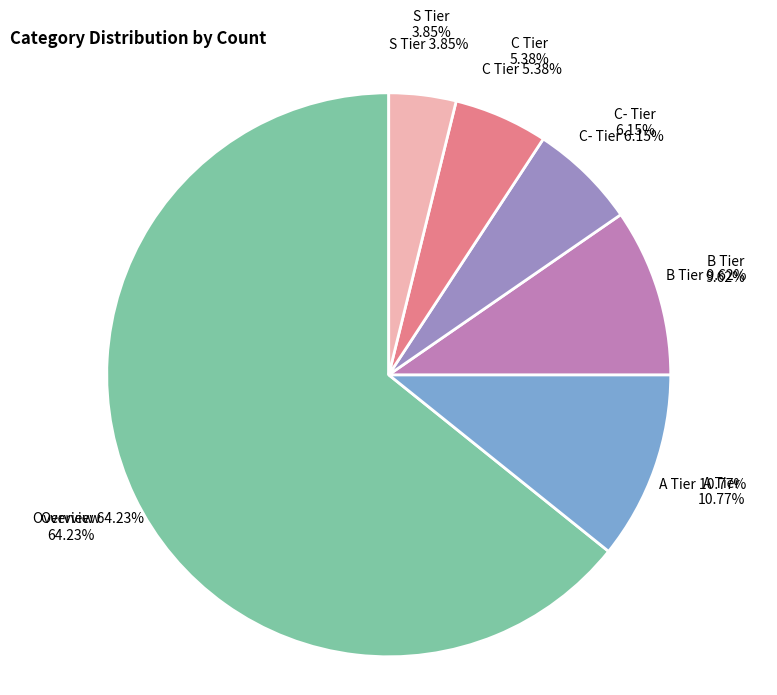

To the nearest percent, what portion does Overview represent?

64%